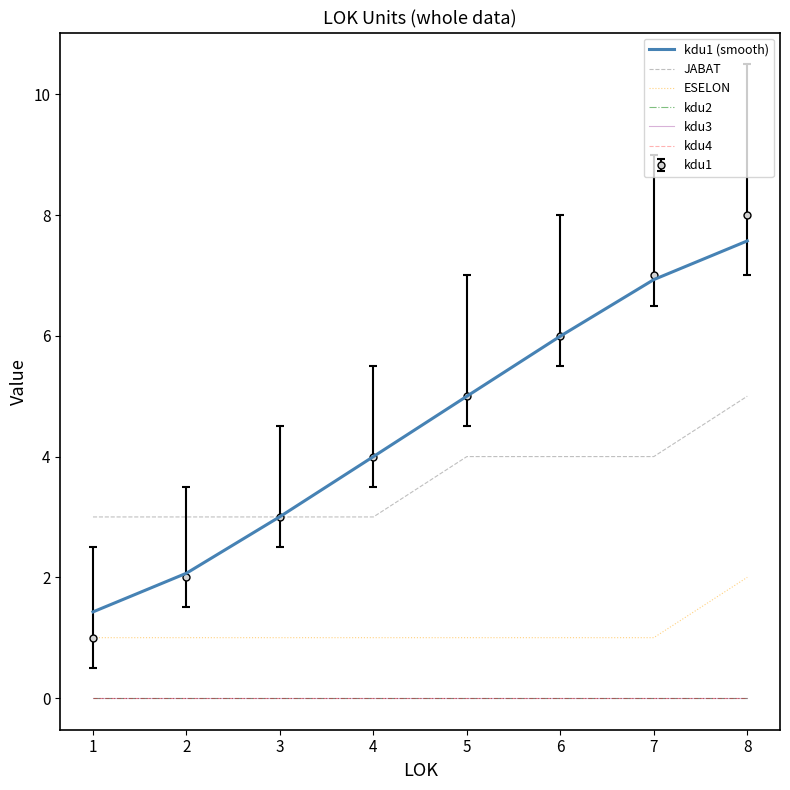

What is the value of the kdu1 (smooth) point at the 8th from the left?

7.6